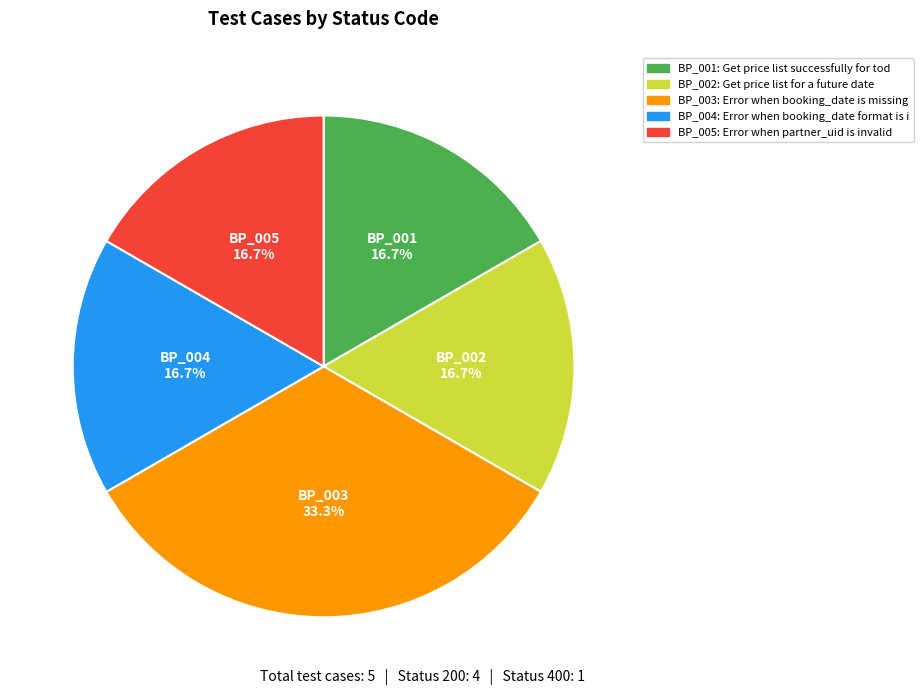

The BP_003 slice represents 41% of the pie. True or false?

False